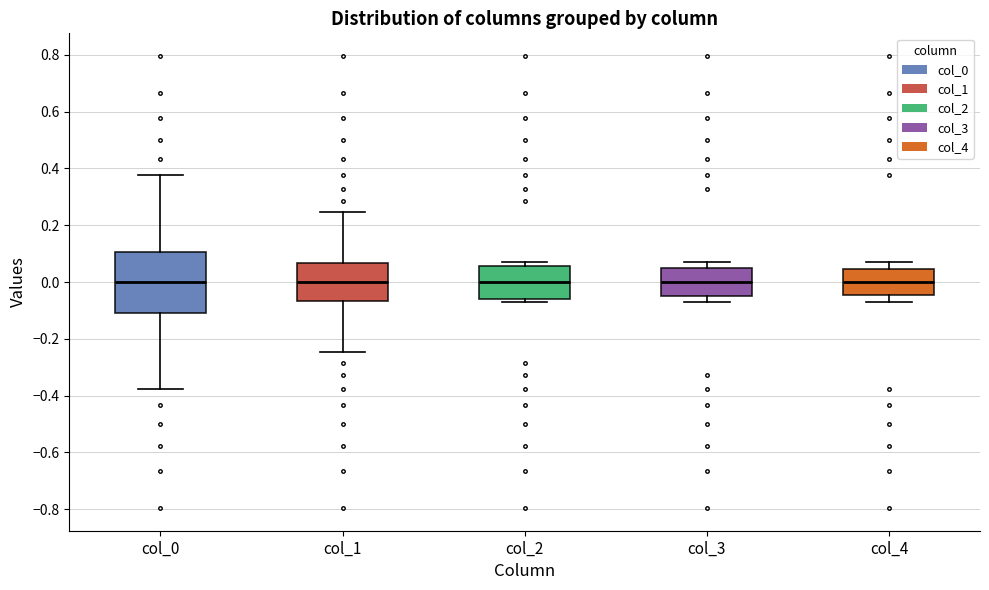

Where does the lower whisker of the box for col_0 end on the y-axis? The values are not printed on the chart, so give them approximately, as read against the axis.

-0.38